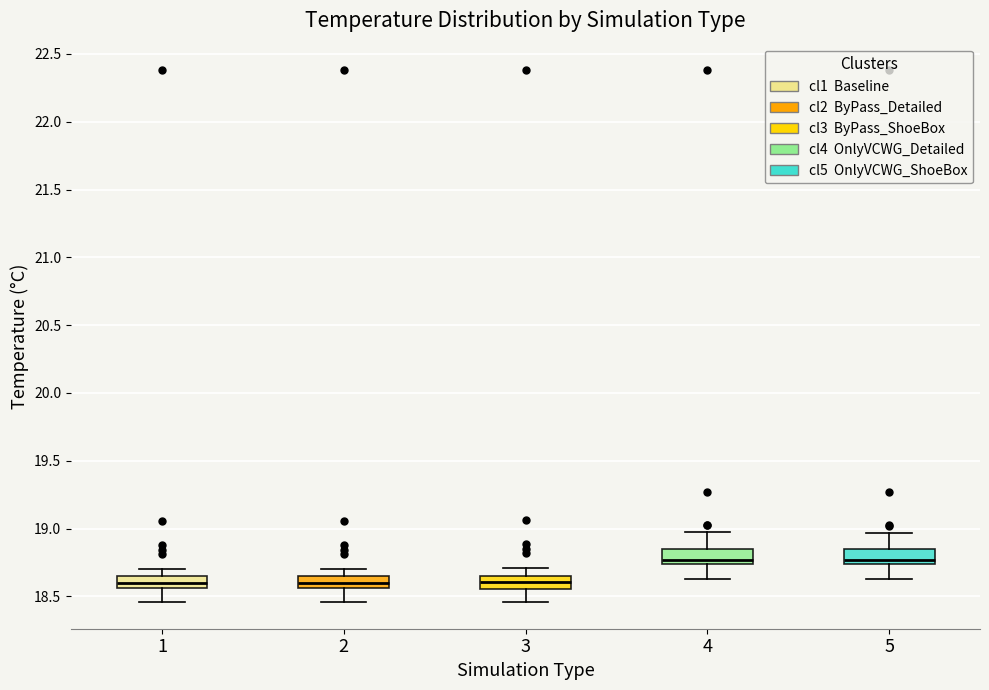

Reading left to right, transcribe this box plot: for each box, give where its median line is, the range the box spans, and where its two whiskers end, as read against the y-axis. The values are not printed on the chart, so give them approximately, as read against the axis.

1: median 18.60, box 18.55 to 18.65, whiskers 18.45 to 18.70
2: median 18.60, box 18.55 to 18.65, whiskers 18.45 to 18.70
3: median 18.60, box 18.55 to 18.65, whiskers 18.45 to 18.70
4: median 18.75 (just above the box's lower edge), box 18.75 to 18.85, whiskers 18.65 to 18.95
5: median 18.75 (just above the box's lower edge), box 18.75 to 18.85, whiskers 18.65 to 18.95